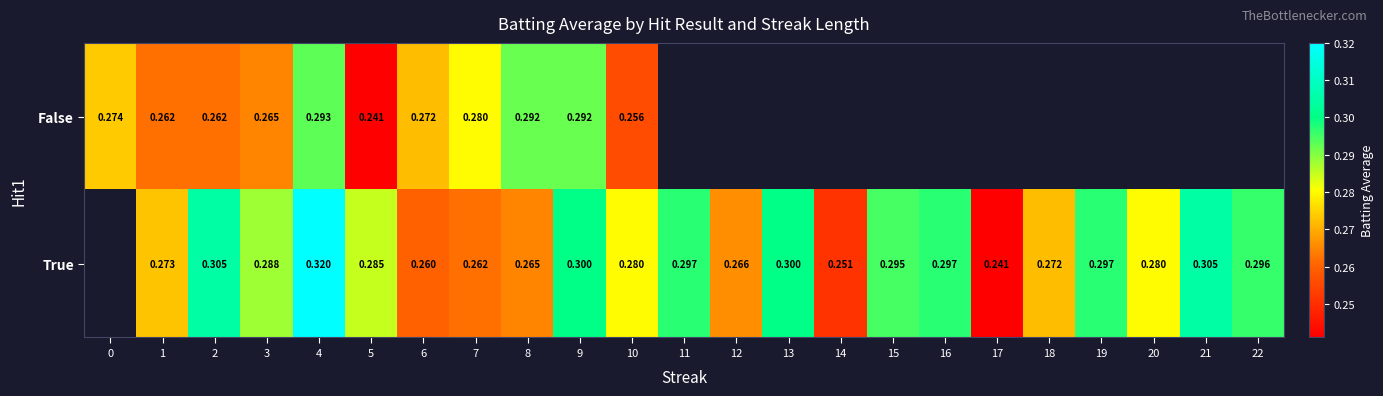

Is the value of True at 5 greater than the value of False at 2?

Yes